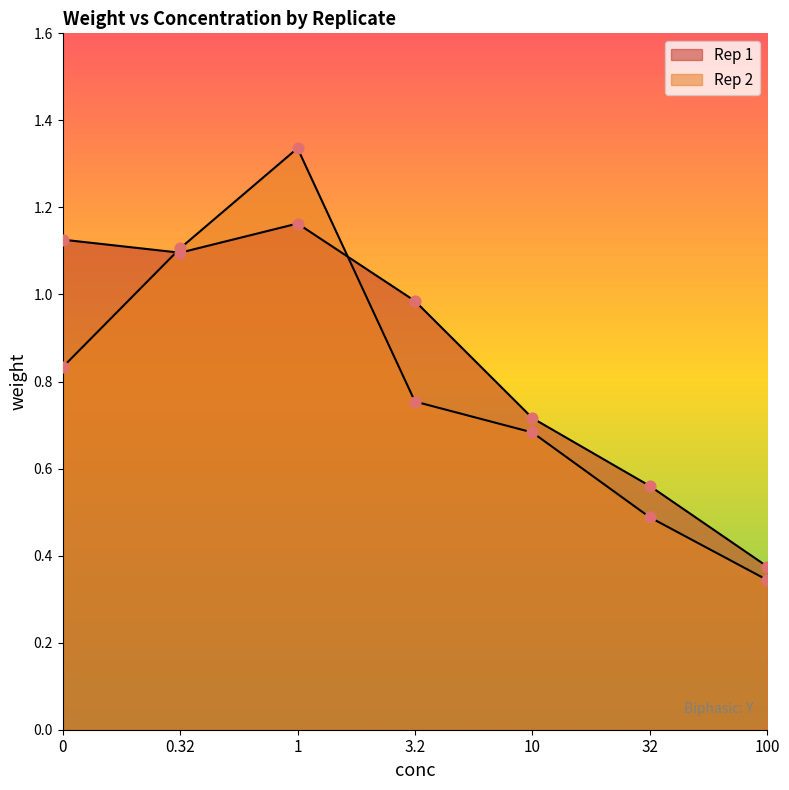

What is the total value across all series at 3.2?

1.7